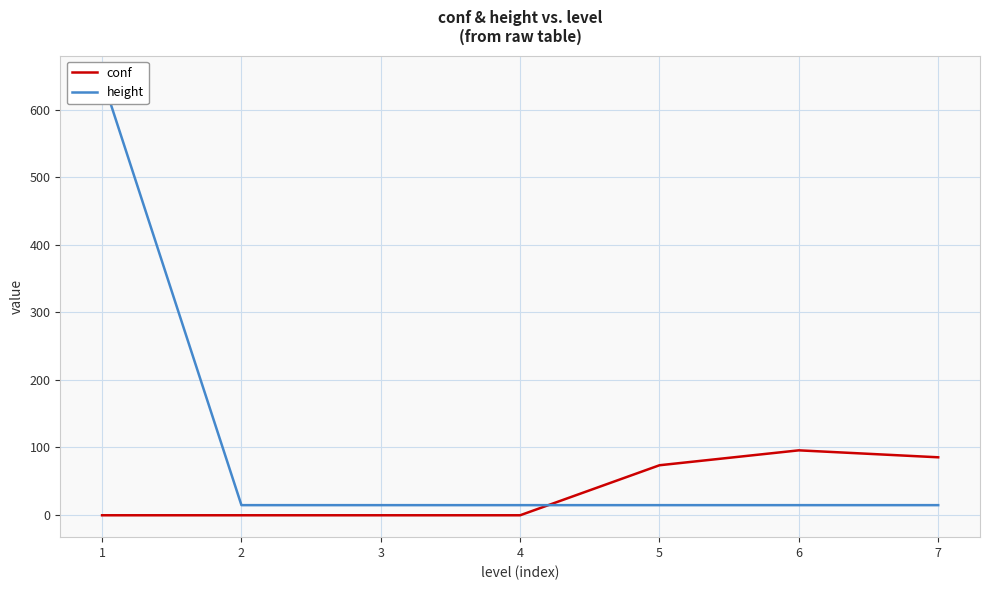

True or false: conf has more than 2 interior local peaks.

False